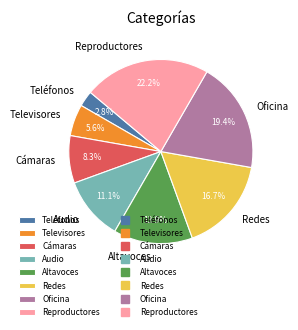

To the nearest percent, what is the difference between the Cámaras and Teléfonos slice percentages?

6%